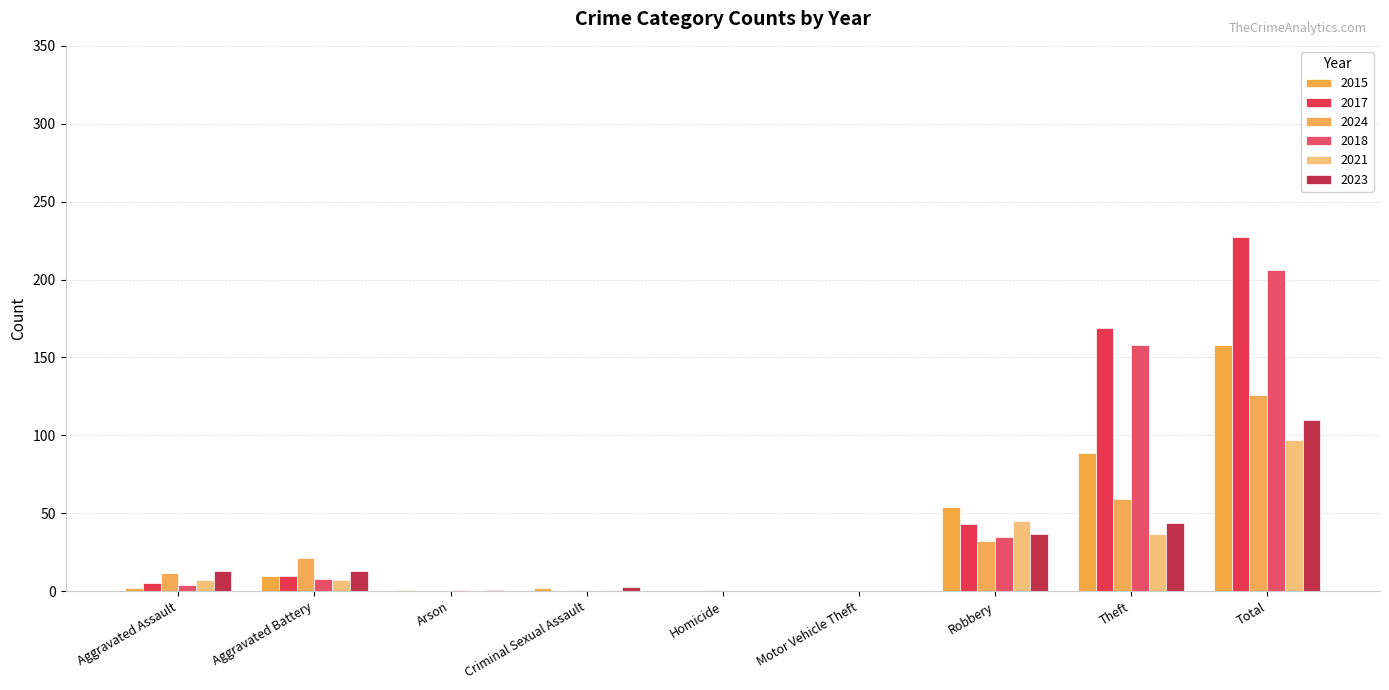

What is the total value across all series at Total?

924